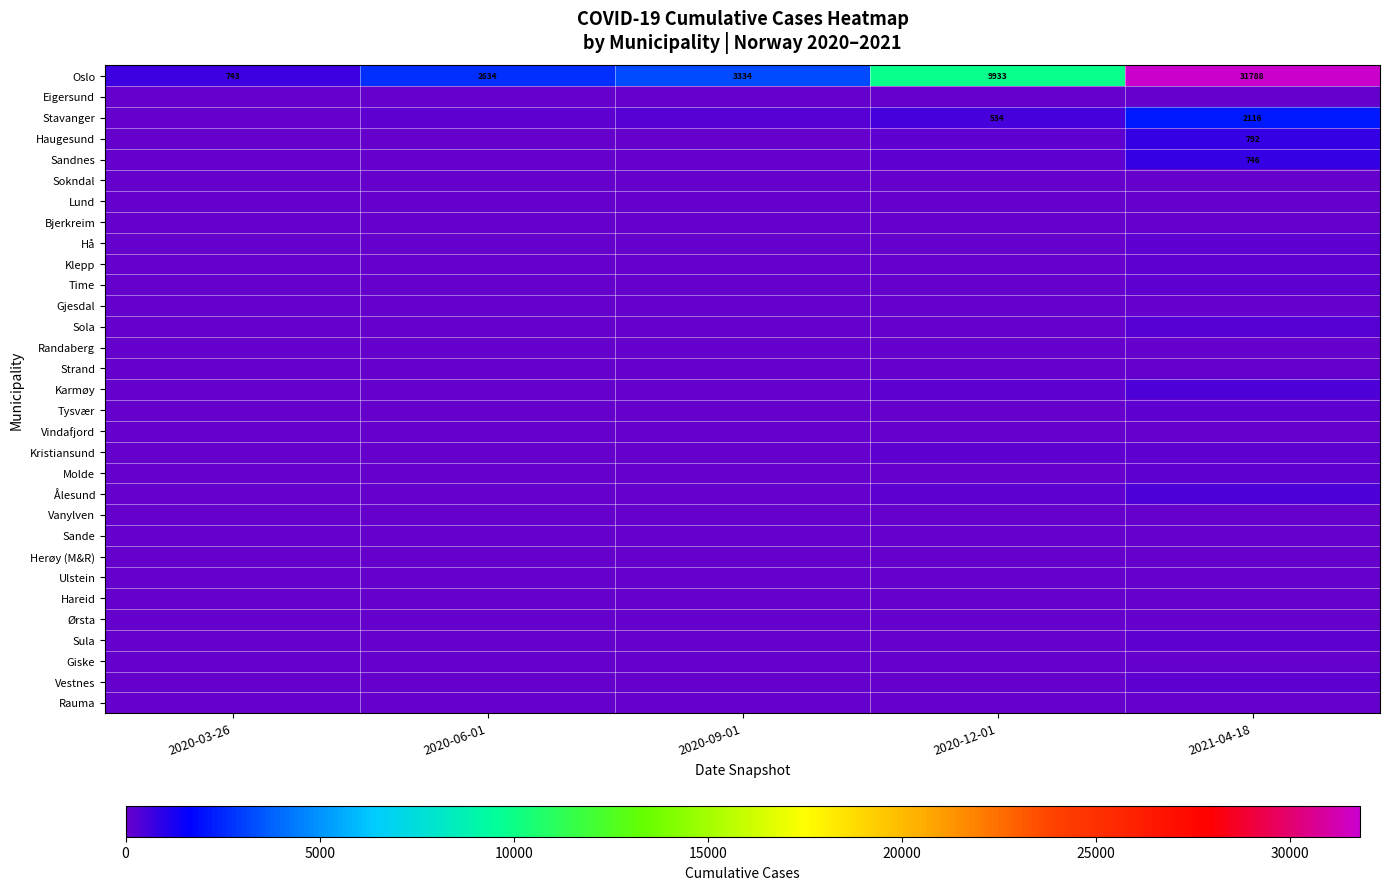

At how many categories does at least one series exceed 8086?

2